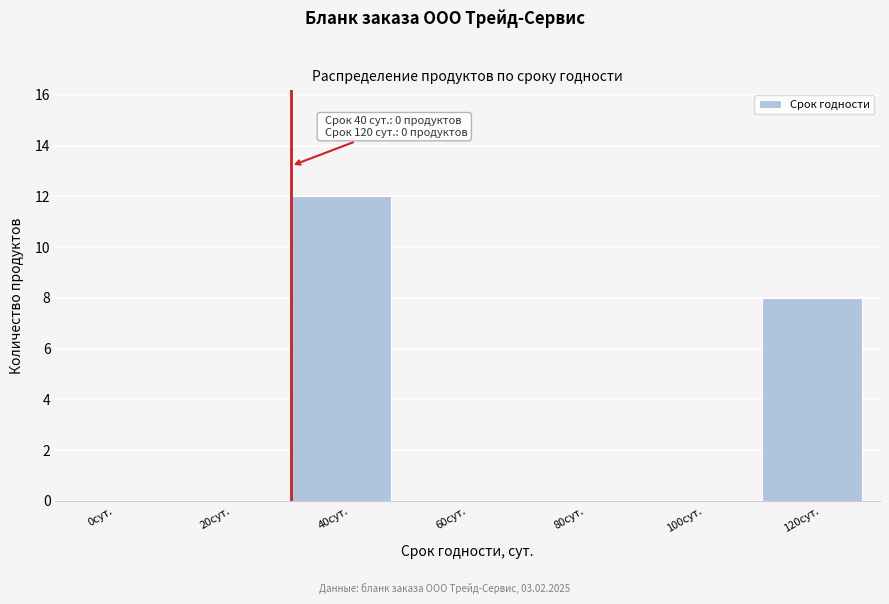

Reading left to right, transcribe all the data shown in this chart.

0сут.=0	20сут.=0	40сут.=12	60сут.=0	80сут.=0	100сут.=0	120сут.=8